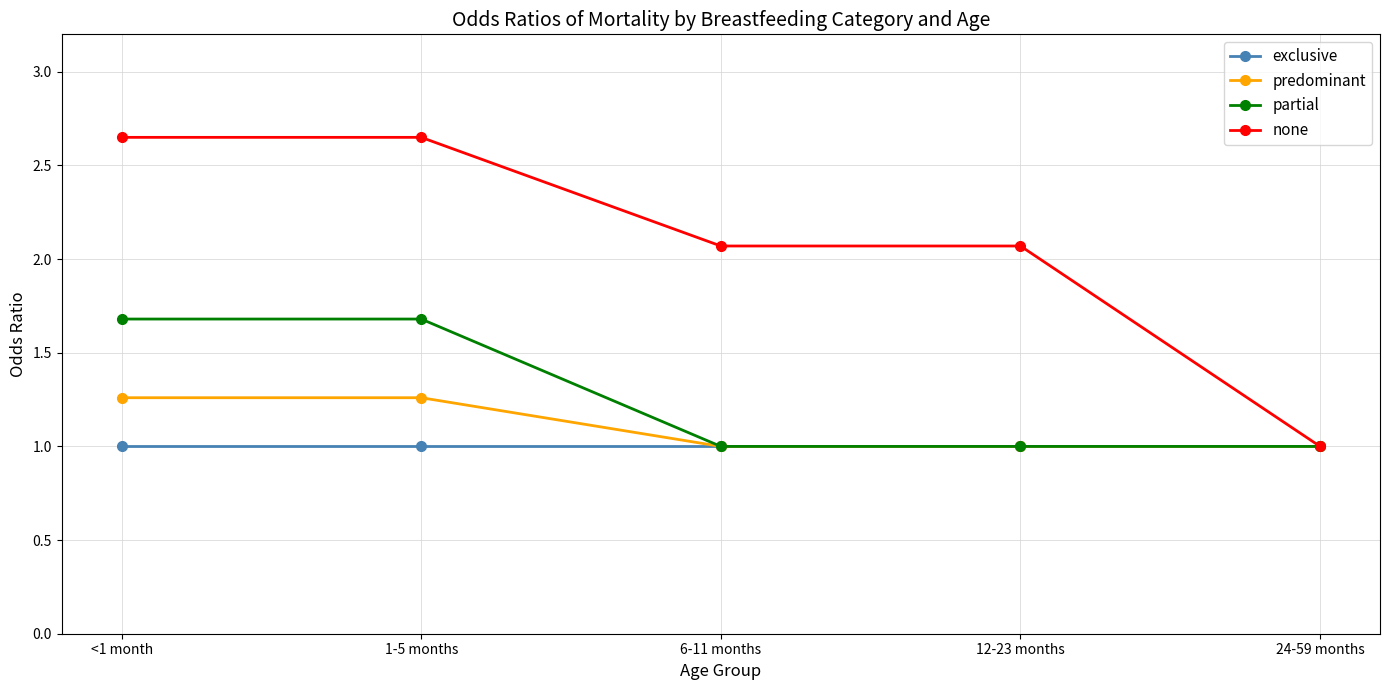

What are all the series names shown in the legend?

exclusive, predominant, partial, none